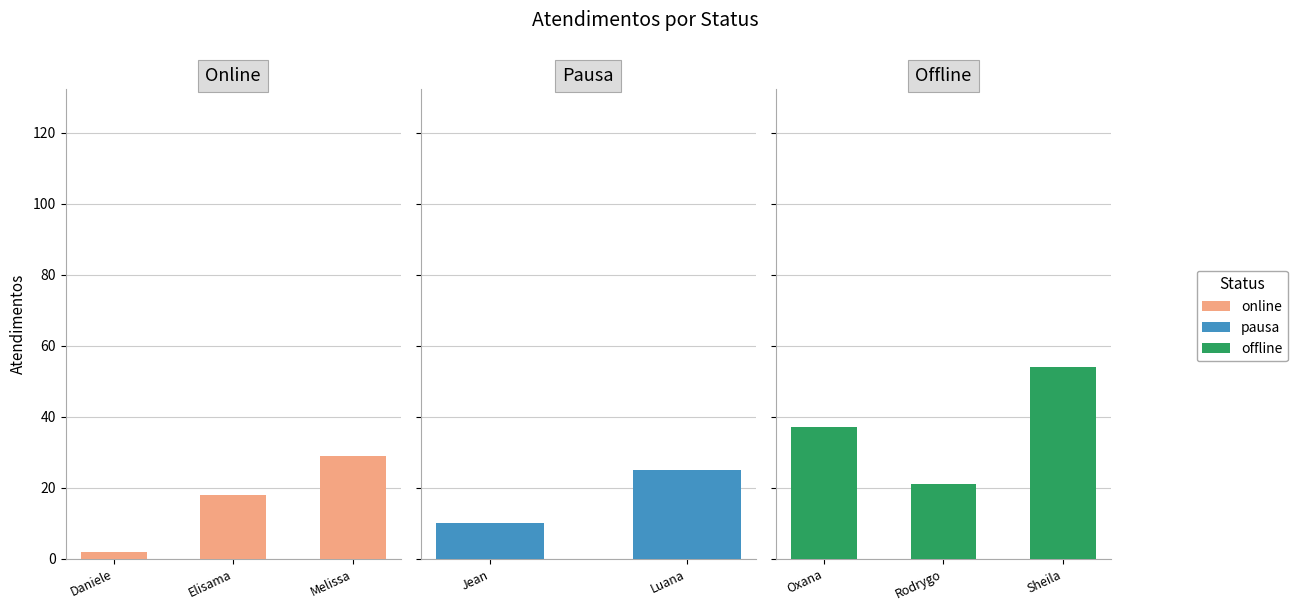

Which has a higher value, Elisama or Daniele?

Elisama